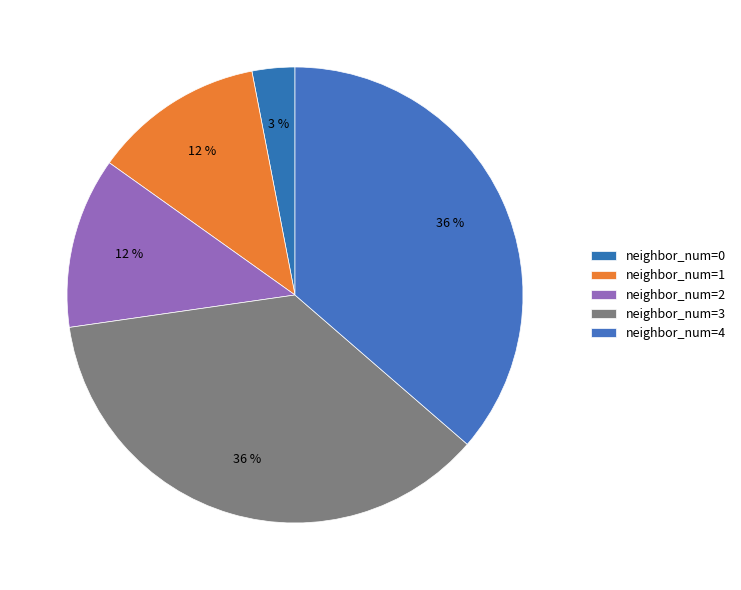

How many slices are in this pie chart?

5